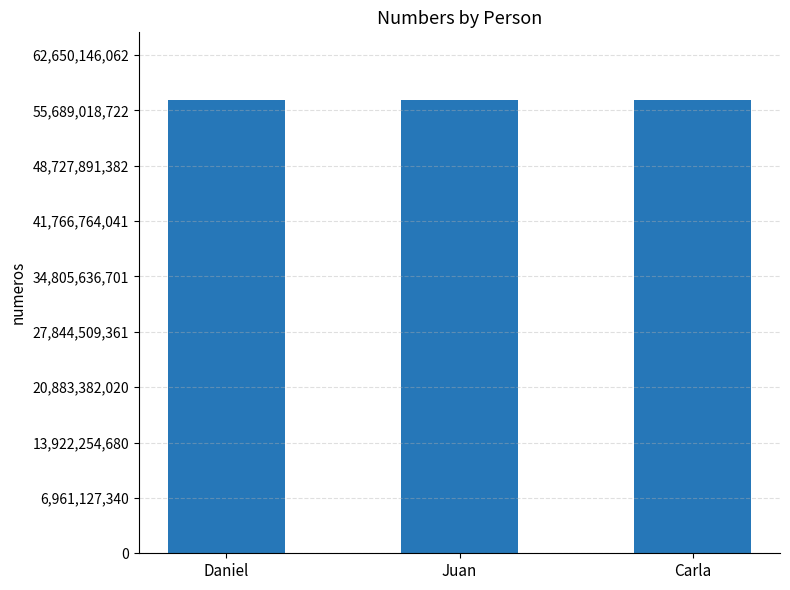

What position from the right is Juan?

2